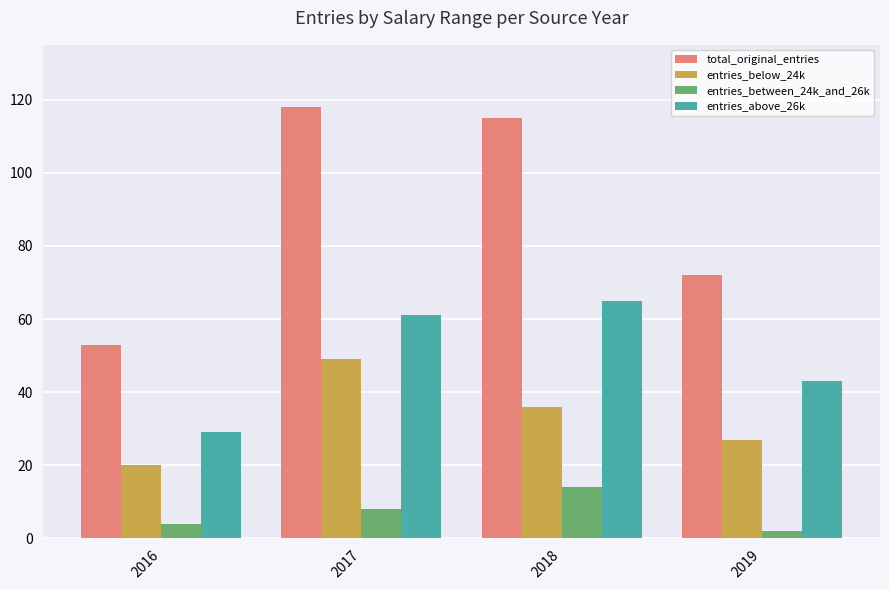

What are all the series names shown in the legend?

total_original_entries, entries_below_24k, entries_between_24k_and_26k, entries_above_26k